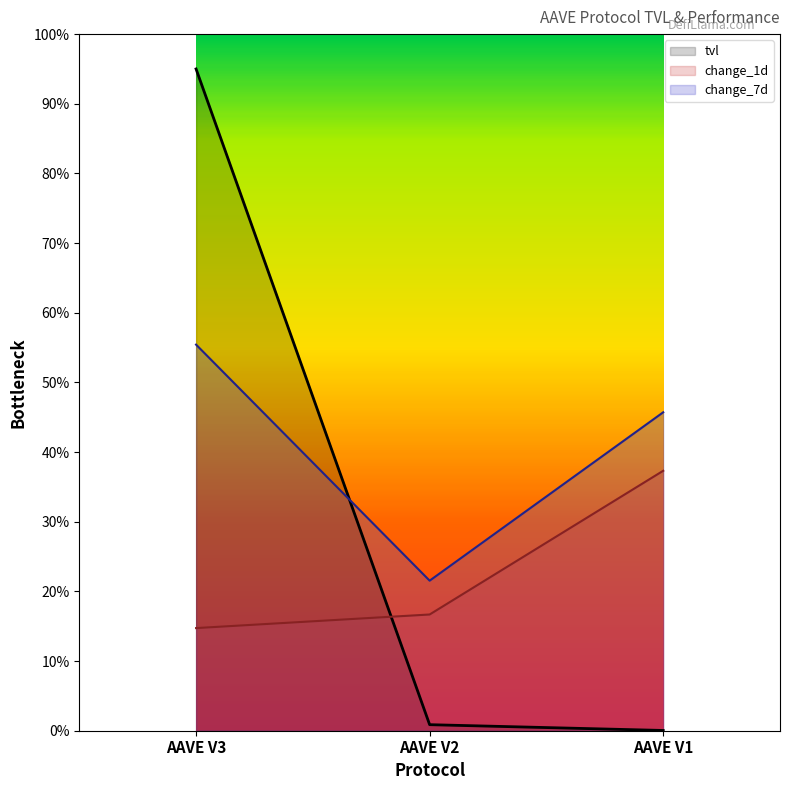

Reading right to left, extract all data points from this chart.

tvl: AAVE V1=0.0	AAVE V2=0.9	AAVE V3=95.0
change_1d: AAVE V1=37.3	AAVE V2=16.7	AAVE V3=14.7
change_7d: AAVE V1=45.7	AAVE V2=21.5	AAVE V3=55.4